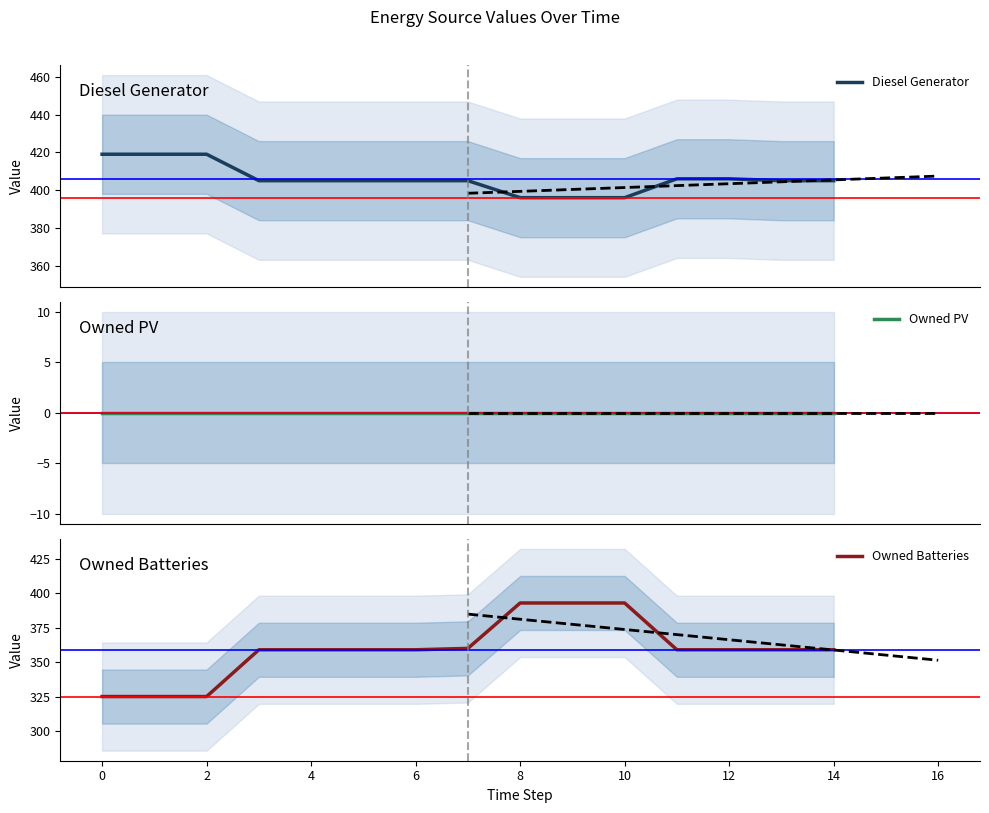

True or false: Owned Batteries has a value of 393 at 10.

True